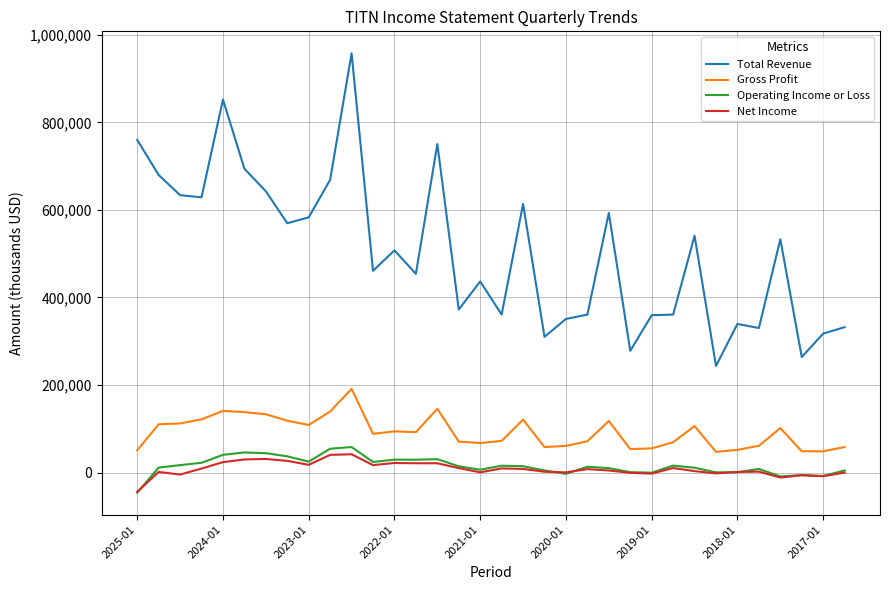

What are all the series names shown in the legend?

Total Revenue, Gross Profit, Operating Income or Loss, Net Income